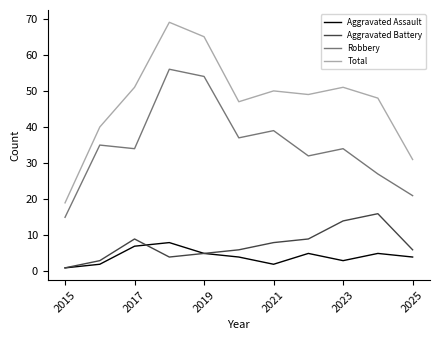

Reading left to right, list all the values displayed in this chart.

Aggravated Assault: 1	2	7	8	5	4	2	5	3	5	4
Aggravated Battery: 1	3	9	4	5	6	8	9	14	16	6
Robbery: 15	35	34	56	54	37	39	32	34	27	21
Total: 19	40	51	69	65	47	50	49	51	48	31